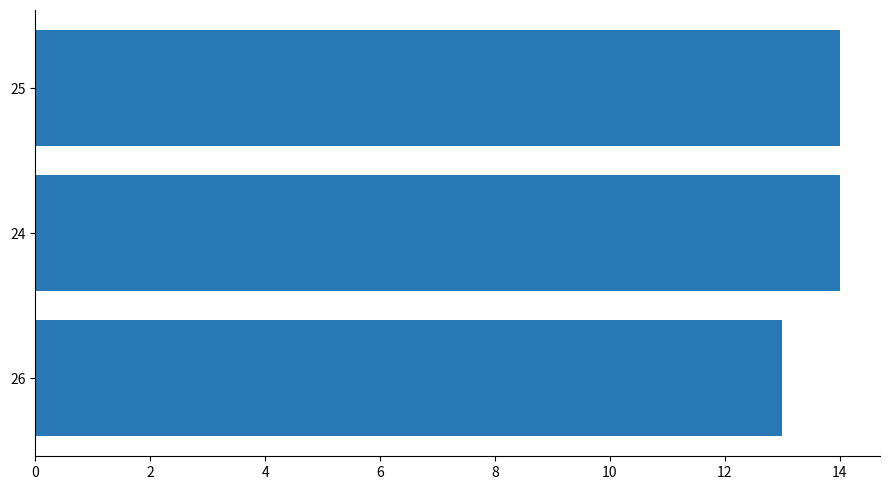

Reading bottom to top, transcribe all the data shown in this chart.

26=13	24=14	25=14